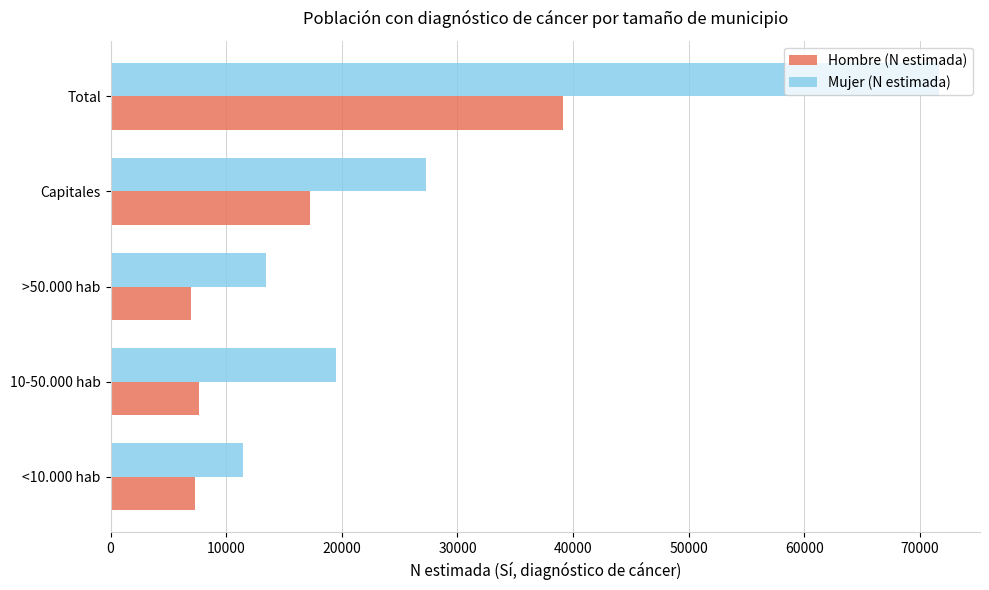

What is the minimum value shown in the chart?

6918